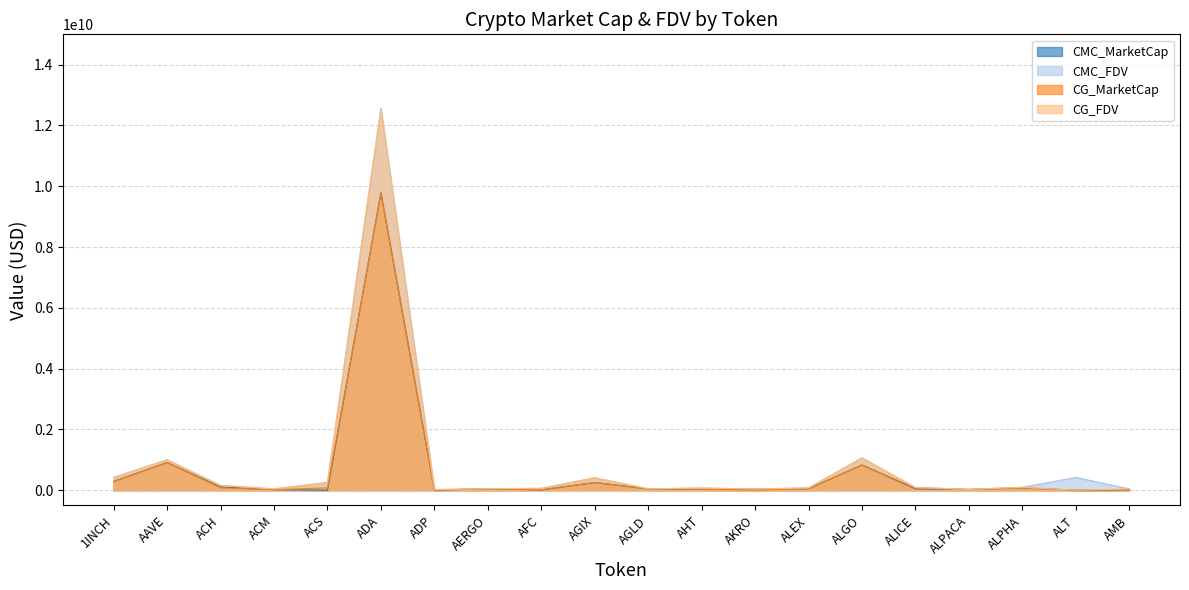

Rank the categories by CMC_MarketCap value from lowest to highest.

ACS, ALT, ADP, AFC, AMB, ACM, ALPACA, AHT, AKRO, AGLD, AERGO, ALEX, ALICE, ALPHA, ACH, AGIX, 1INCH, ALGO, AAVE, ADA